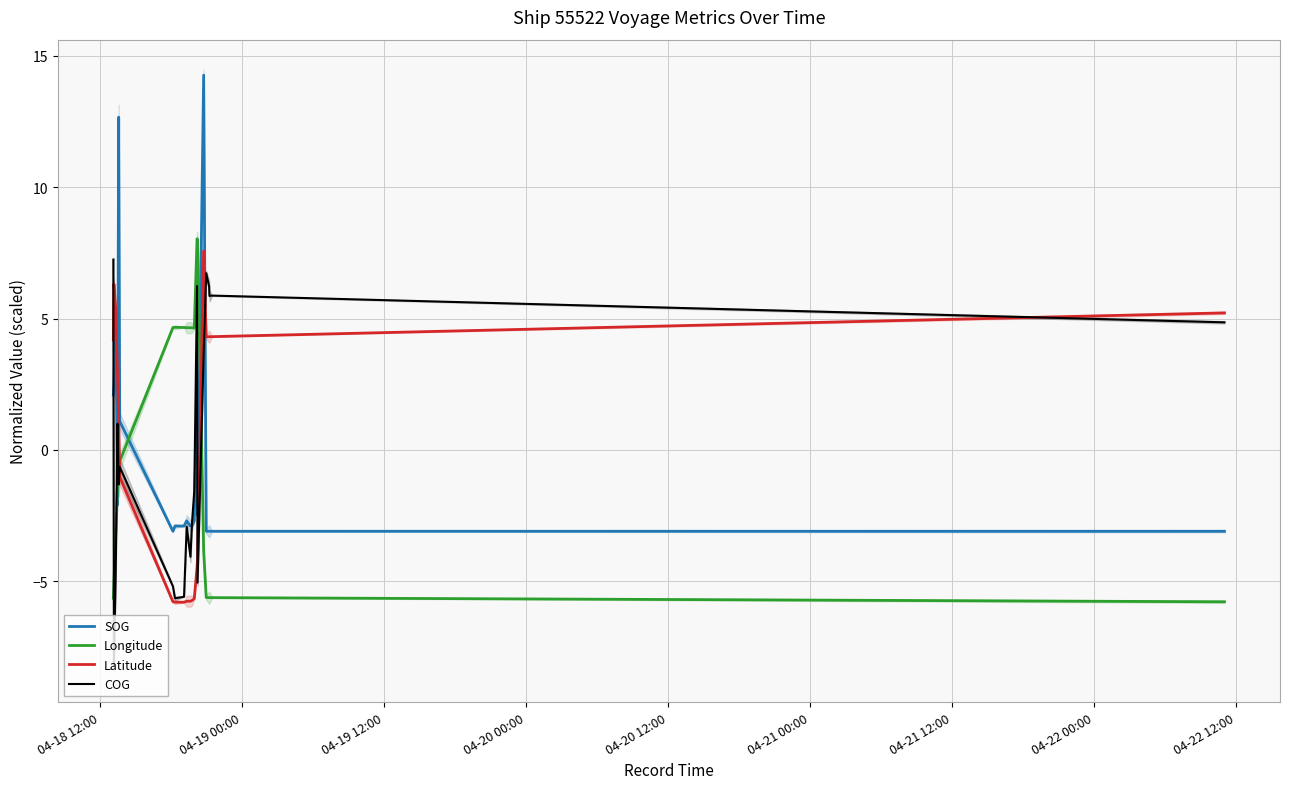

Reading left to right, transcribe all the data shown in this chart.

SOG: 2.1	2.5	5.3	-2.1	12.7	1.1	-3.1	-2.9	-2.9	-2.7	-2.9	-2.9	-2.7	2.3	-2.5	14.3	-3.1	-3.1	-3.1	-3.1	-3.1
Longitude: -5.6	-5.0	-3.2	-1.4	-0.8	-0.4	4.7	4.7	4.7	4.7	4.7	4.6	4.6	8.0	8.0	-3.9	-5.6	-5.6	-5.6	-5.6	-5.8
Latitude: 4.2	6.3	5.4	2.9	1.1	-1.0	-5.8	-5.8	-5.8	-5.8	-5.8	-5.7	-5.7	-4.5	-4.2	7.6	4.3	4.3	4.3	4.3	5.2
COG: 7.2	-8.2	-4.7	1.0	-1.3	-0.6	-5.2	-5.6	-5.6	-2.9	-4.1	-2.8	-1.6	6.2	-5.1	3.7	6.7	6.2	5.9	5.9	4.9